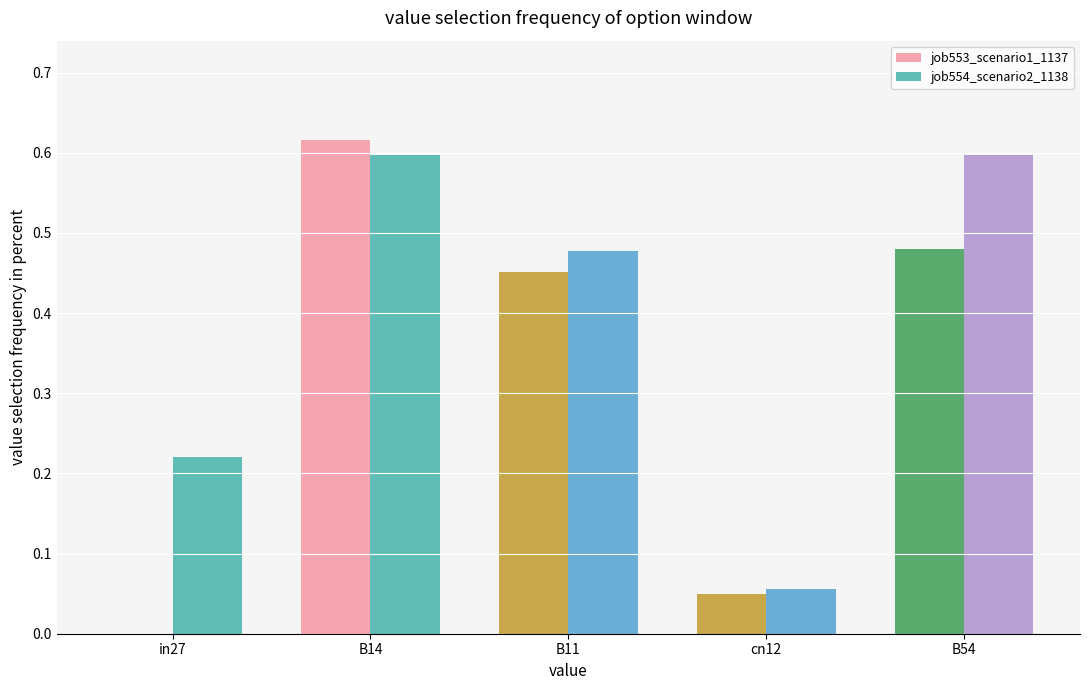

Are the bars horizontal?

No